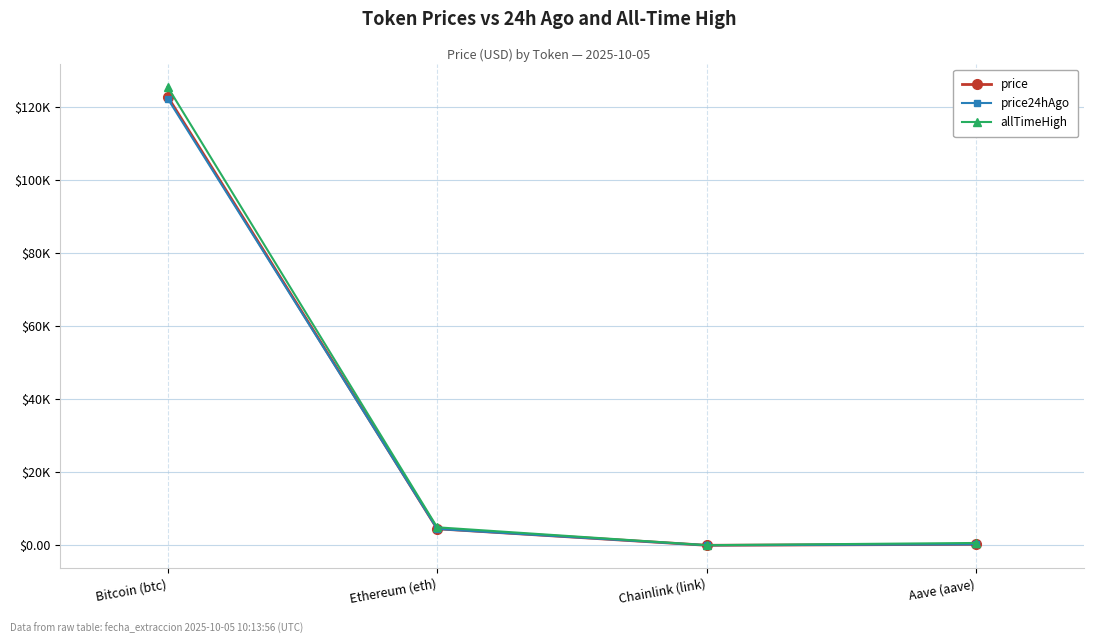

What is the difference between the price values at Aave (aave) and Chainlink (link)?

269.1